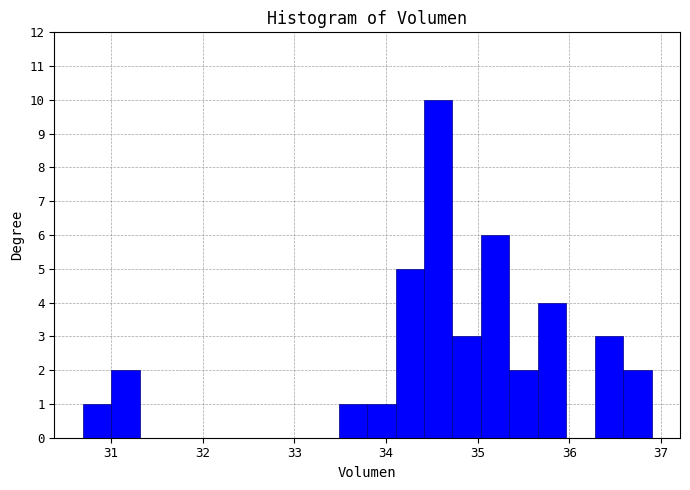

Around what value on the x-axis is the tallest bar? Give the approximate position of its centre, as read against the axis.

34.6